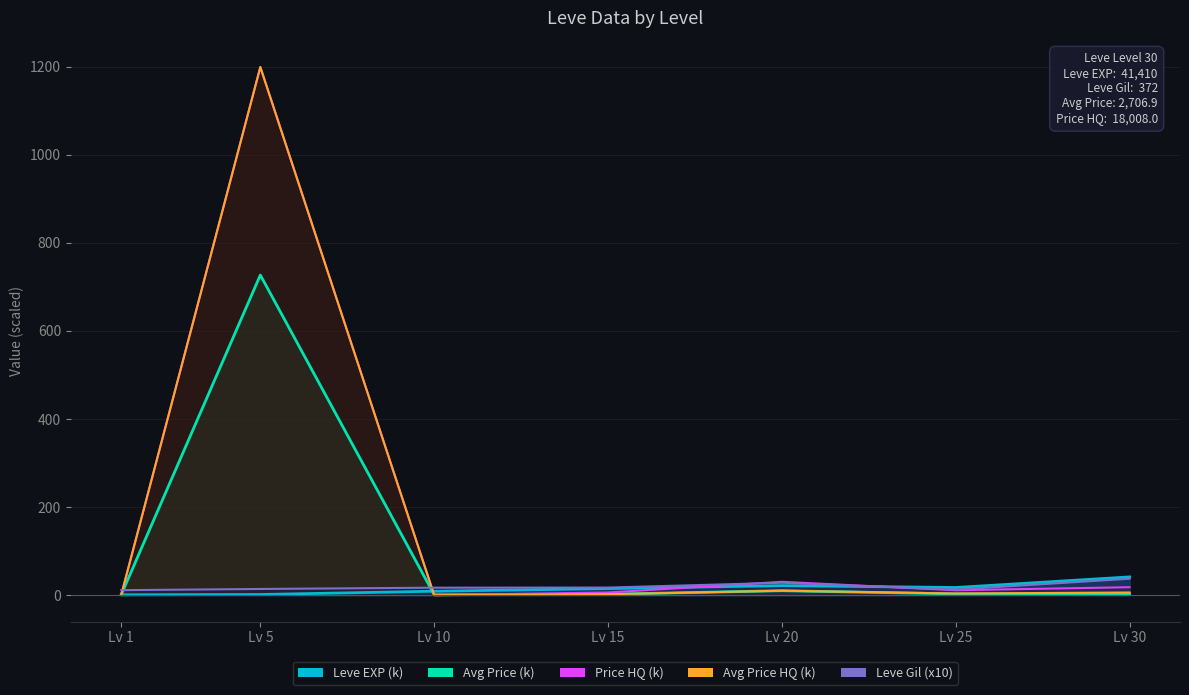

At Lv 10, list the series in order from smallest to largest.

LevePriceHQ, currentAveragePriceHQ, currentAveragePrice, Leve EXP, Leve Gil